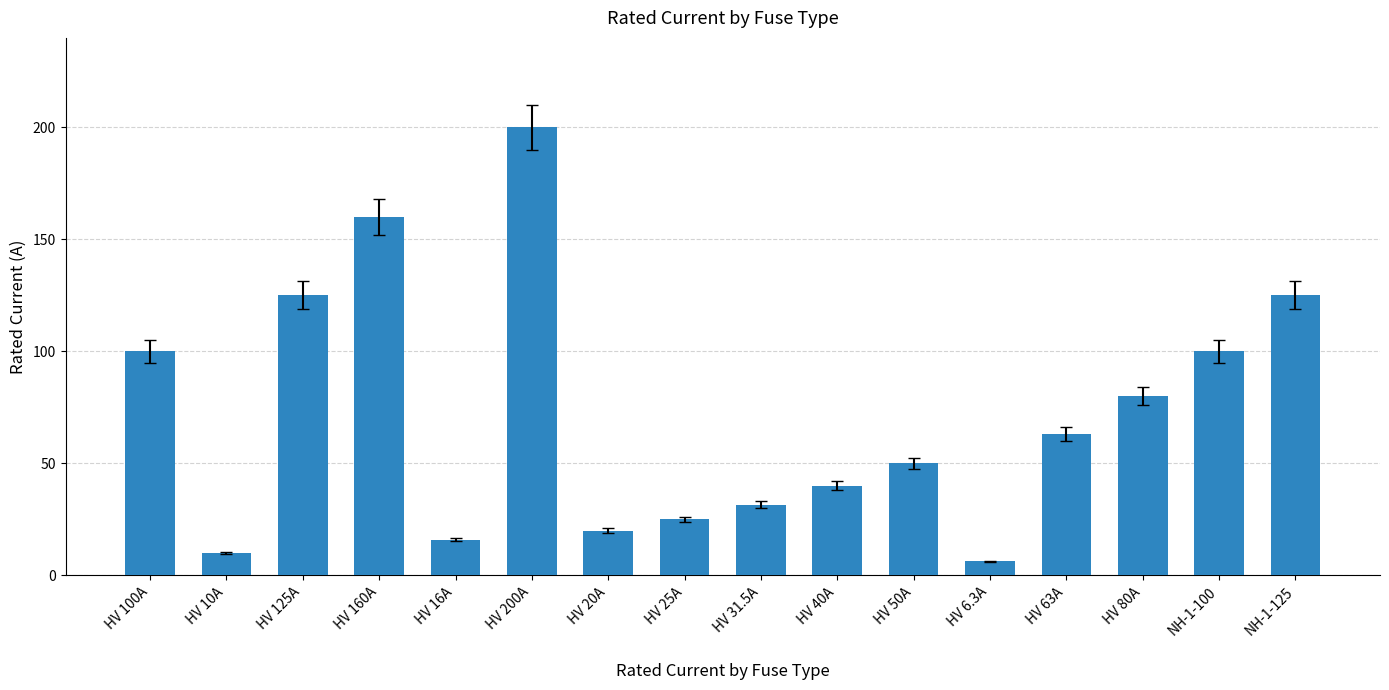

What value does the data have at HV 125A?

125.0